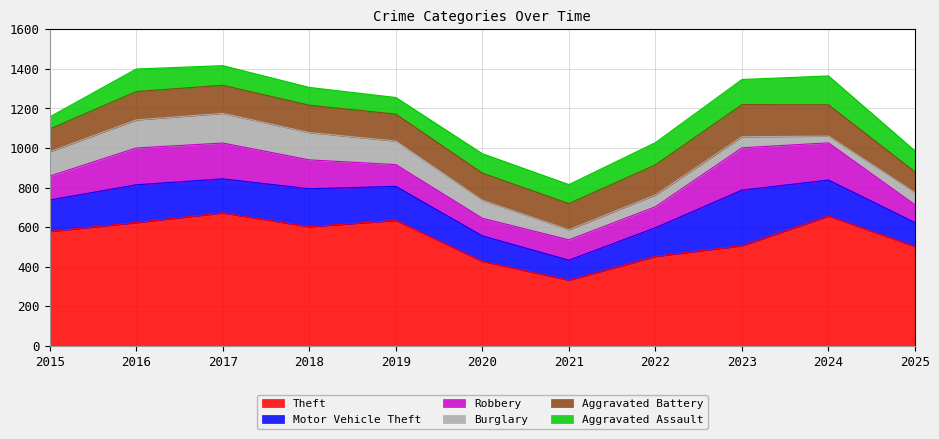

What is the difference between the highest and lowest values at 2021?

281